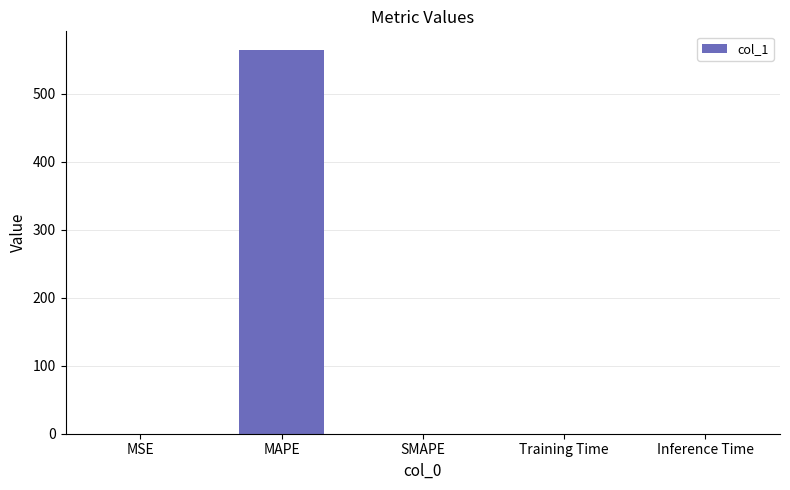

How many distinct data groups are displayed?

1